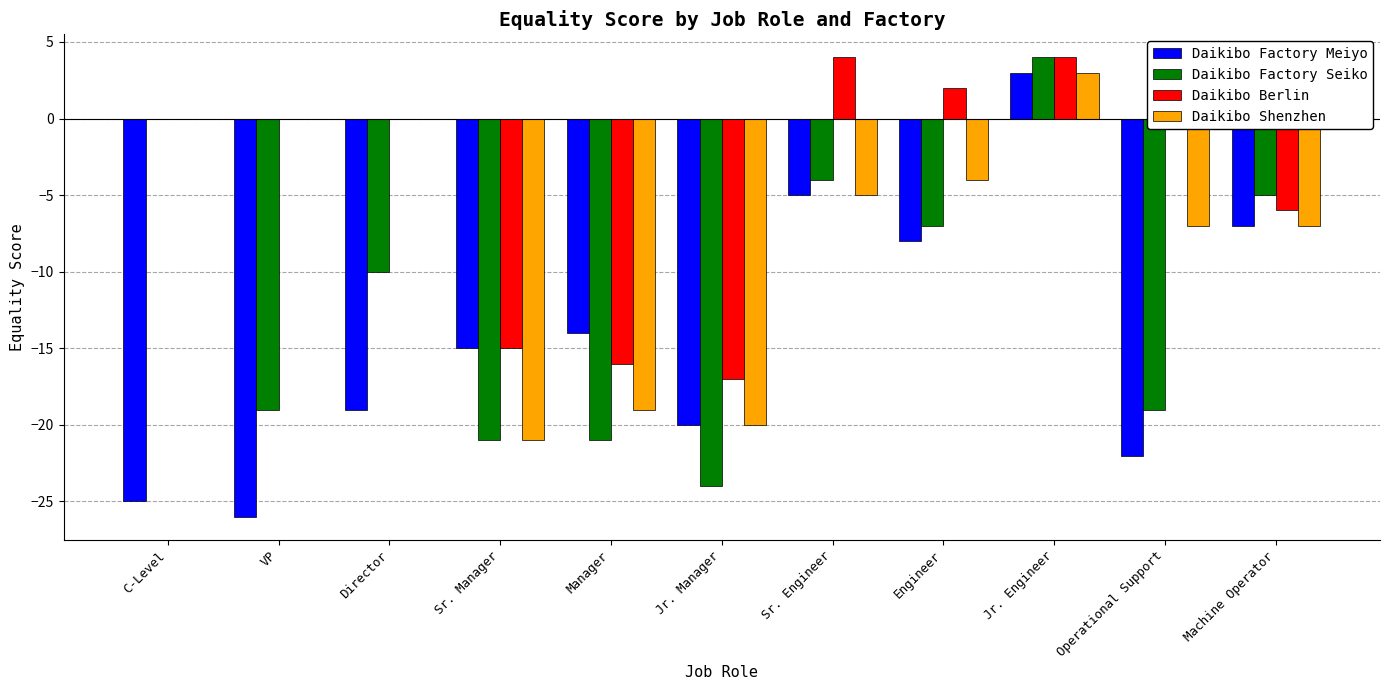

The Daikibo Factory Seiko series shows -5 at Machine Operator. True or false?

True